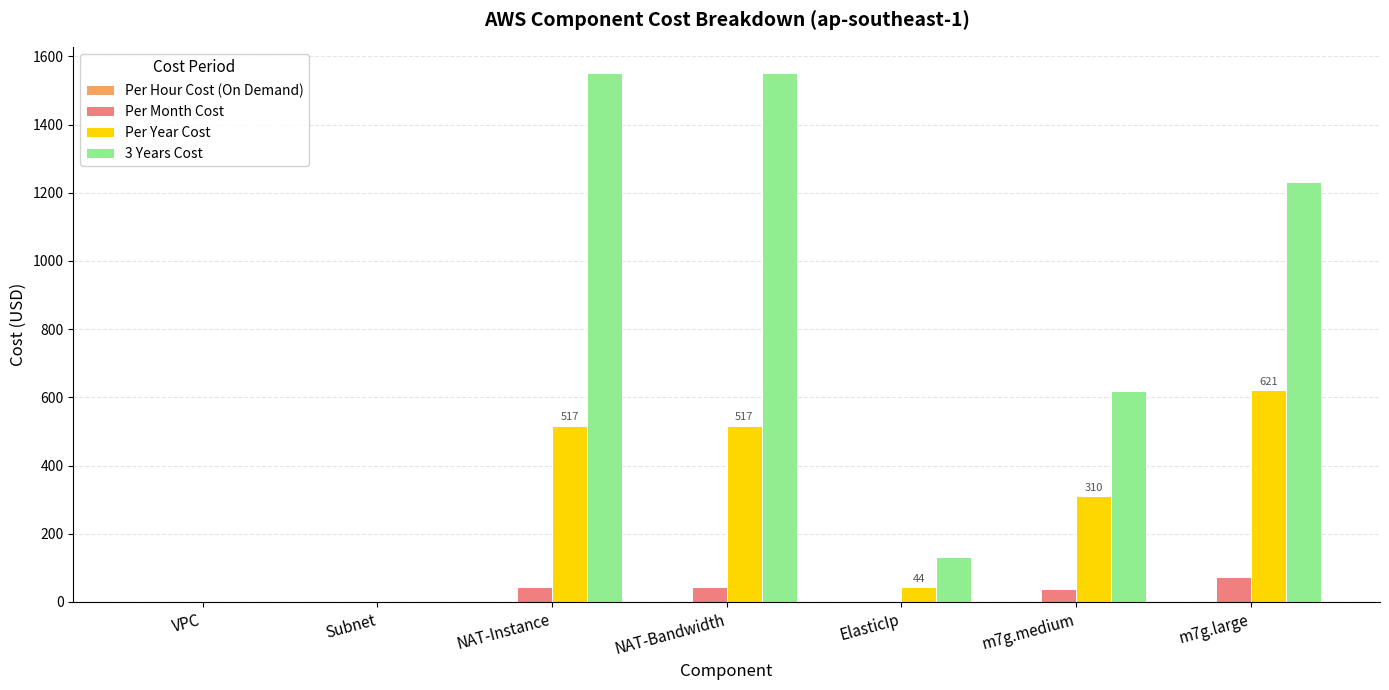

Which series has the largest total across all categories?

3 Years Cost